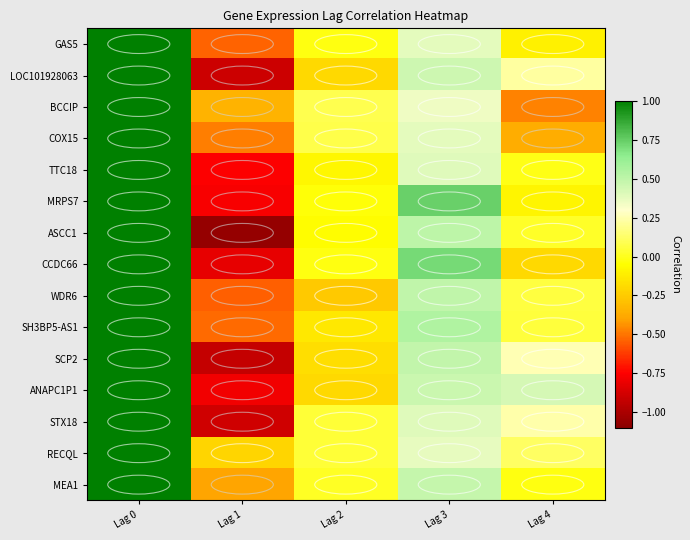

Which label corresponds to the largest value in the chart?

Lag 0